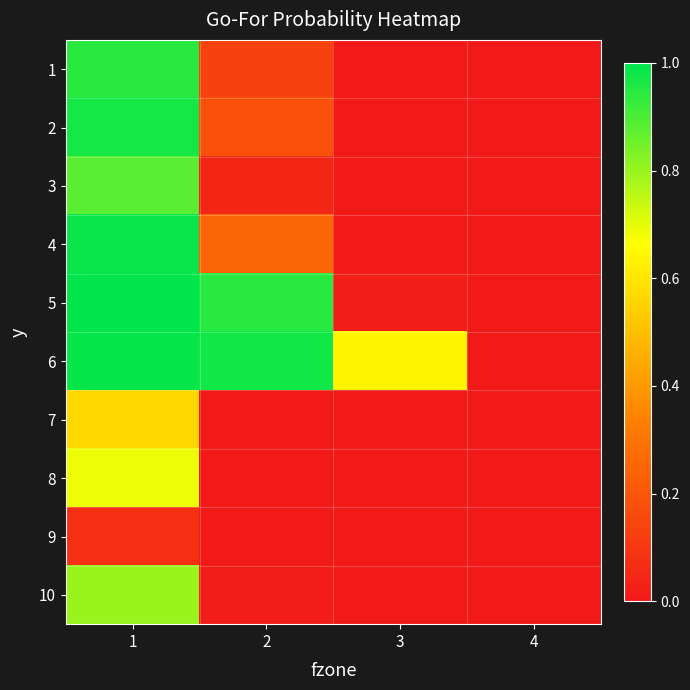

Reading right to left, list all the values displayed in this chart.

1: 4=0.0	3=0.0	2=0.1	1=0.9
2: 4=0.0	3=0.0	2=0.2	1=1.0
3: 4=0.0	3=0.0	2=0.0	1=0.9
4: 4=0.0	3=0.0	2=0.2	1=1.0
5: 4=0.0	3=0.0	2=0.9	1=1.0
6: 4=0.0	3=0.6	2=1.0	1=1.0
7: 4=0.0	3=0.0	2=0.0	1=0.6
8: 4=0.0	3=0.0	2=0.0	1=0.7
9: 4=0.0	3=0.0	2=0.0	1=0.1
10: 4=0.0	3=0.0	2=0.0	1=0.8